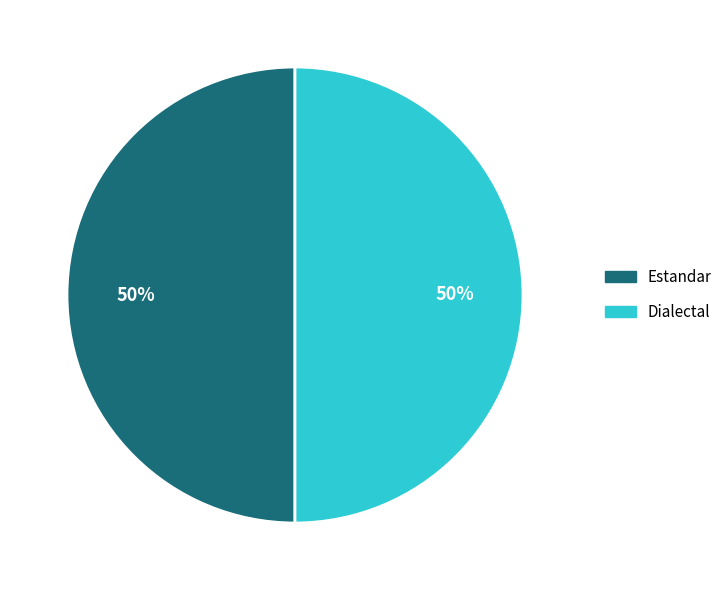

To the nearest percent, what is the average slice percentage?

50%